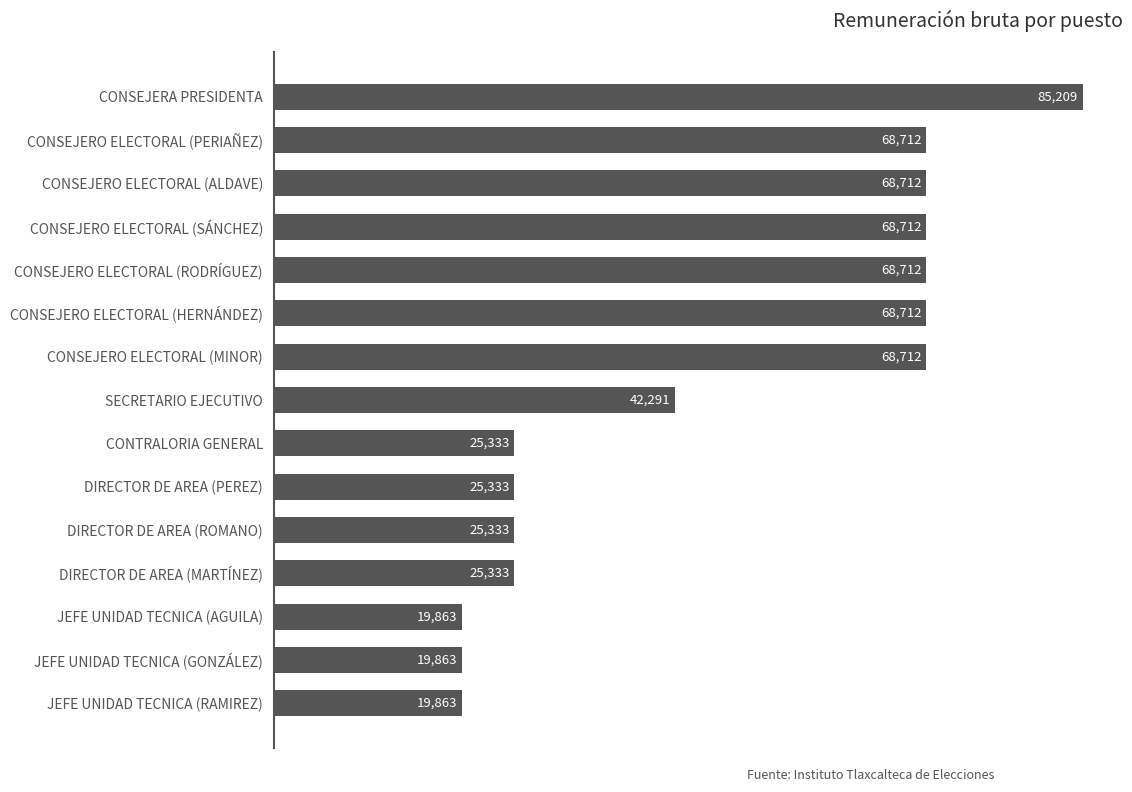

The chart shows a value of 85209.0 at CONSEJERA PRESIDENTA. True or false?

True